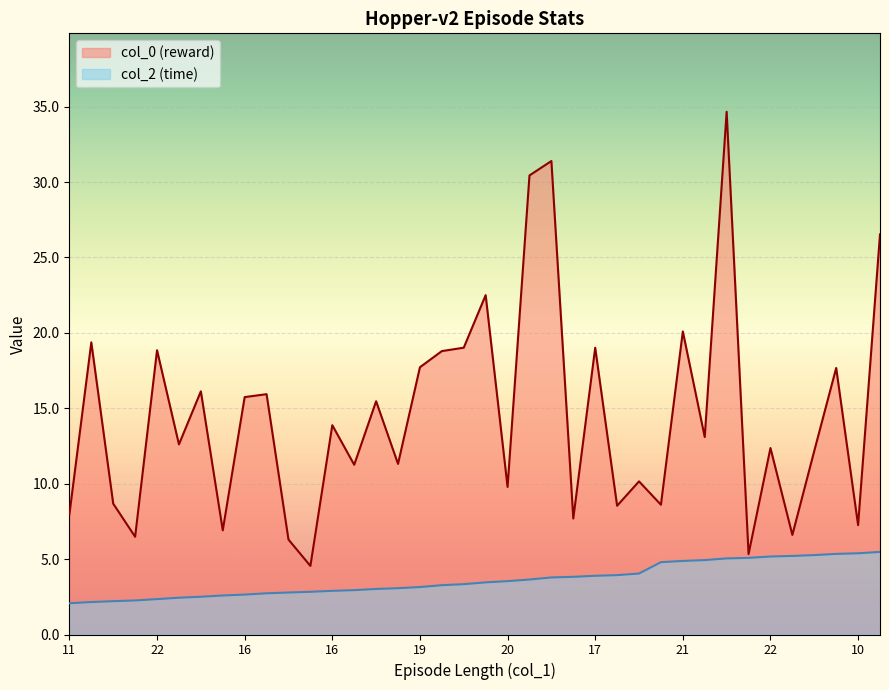

Reading left to right, extract all data points from this chart.

col_0 (reward): 8.0	19.4	8.7	6.5	18.8	12.6	16.1	6.9	15.7	15.9	6.3	4.5	13.9	11.3	15.5	11.3	17.7	18.8	19.0	22.5	9.8	30.4	31.4	7.7	19.0	8.5	10.2	8.6	20.1	13.1	34.7	5.3	12.4	6.6	12.2	17.7	7.2	26.5
col_2 (time): 2.1	2.2	2.2	2.3	2.3	2.4	2.5	2.6	2.6	2.7	2.8	2.8	2.9	2.9	3.0	3.1	3.1	3.3	3.3	3.5	3.5	3.6	3.8	3.8	3.9	3.9	4.0	4.8	4.9	4.9	5.0	5.1	5.2	5.2	5.3	5.3	5.4	5.5